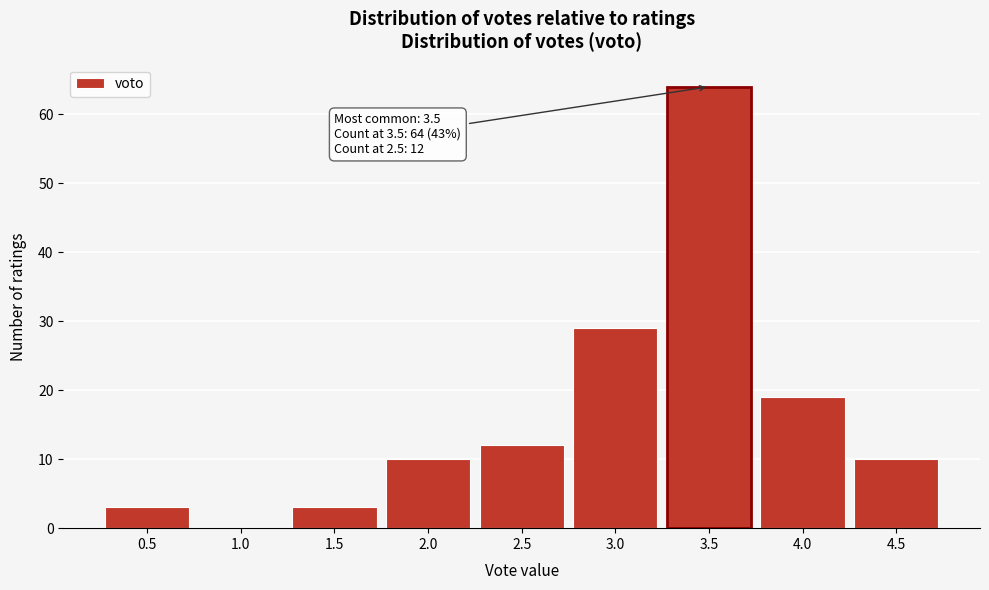

Over which range of the x-axis is the bar tallest?

3.25 to 3.75